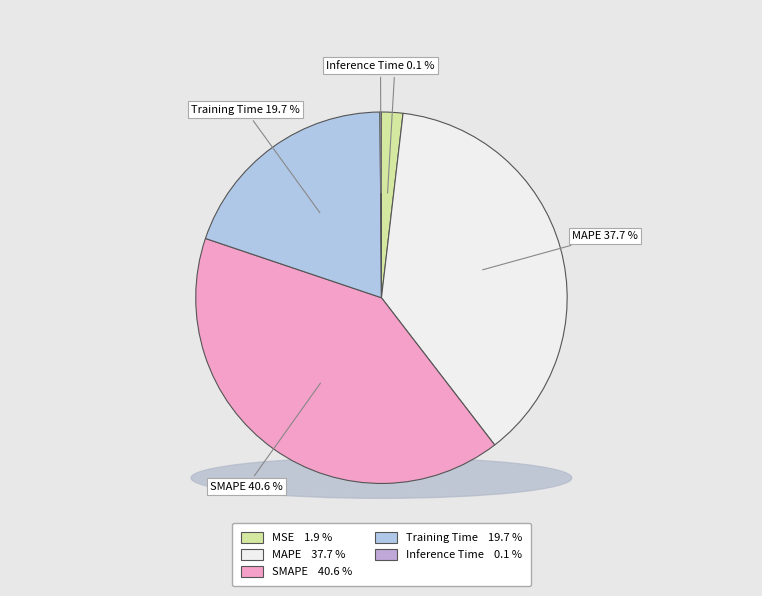

What is the smallest slice in the pie chart?

Inference Time